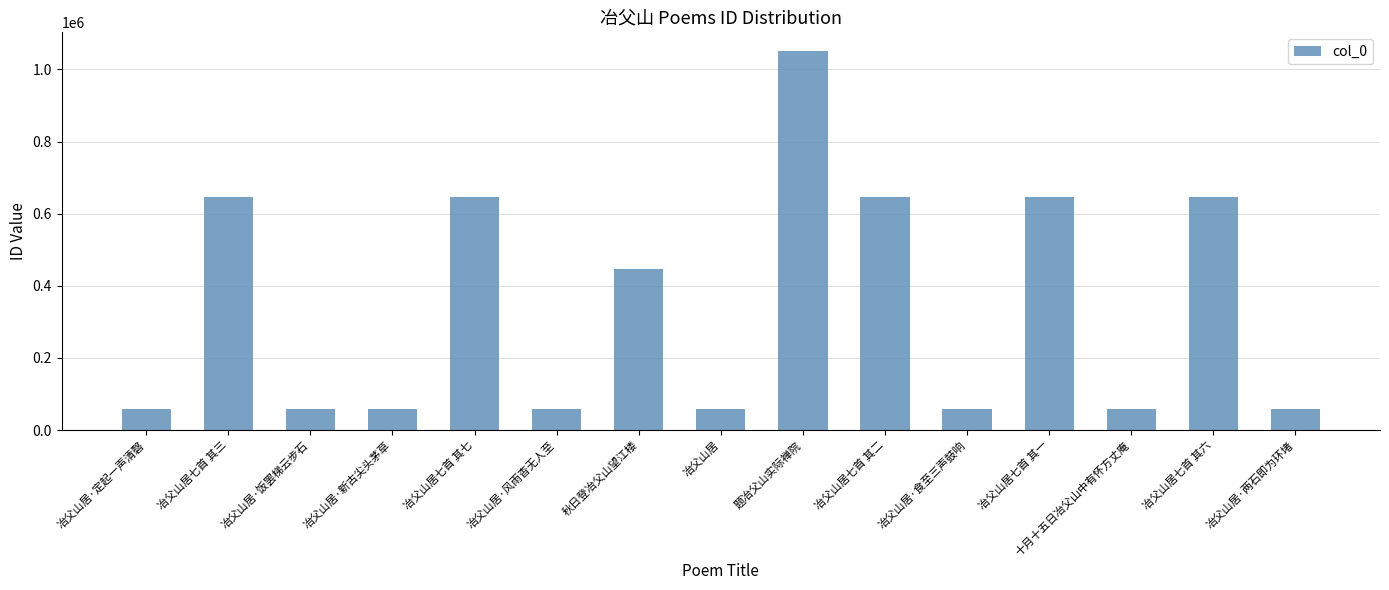

What is the change in value from 冶父山居·新古尖头茅草 to 秋日登冶父山望江楼?

+389737